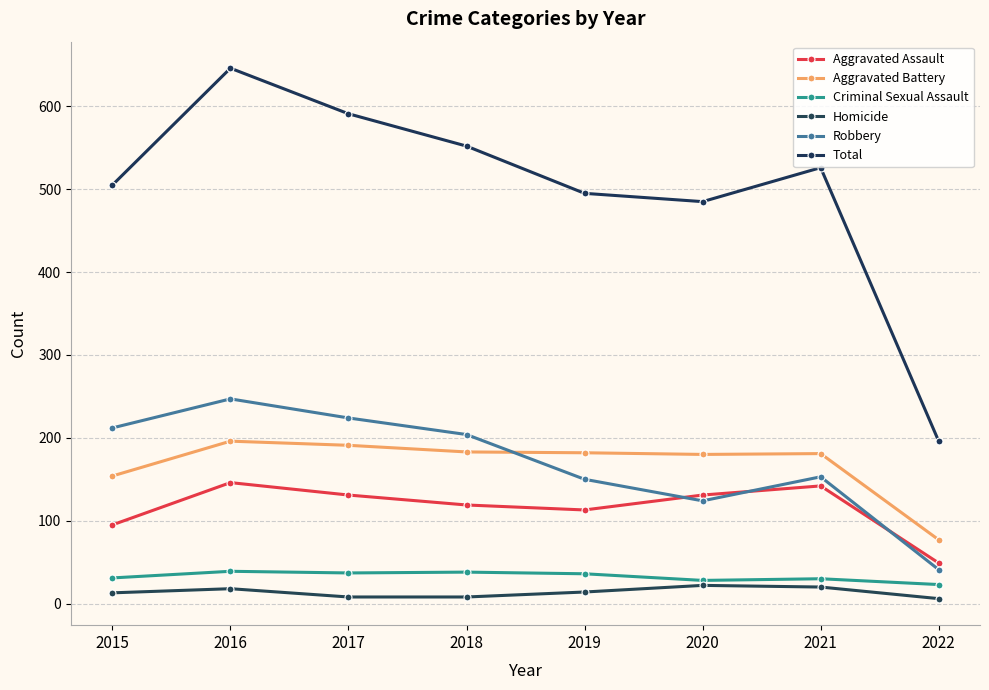

What is the value of the Homicide point at the 3rd from the left?

8